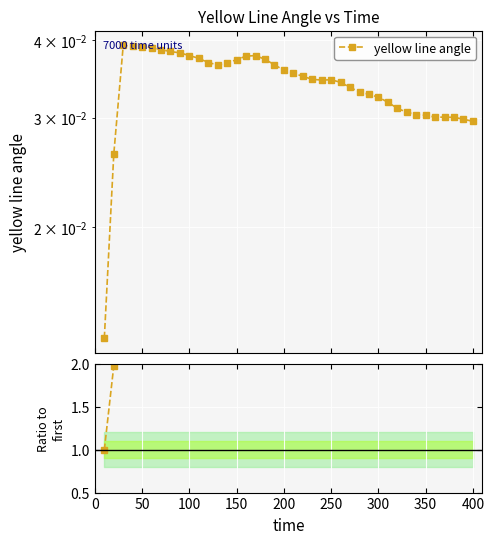

Is the value of yellow line angle at 25 greater than the value of Ratio to first at 36?

No